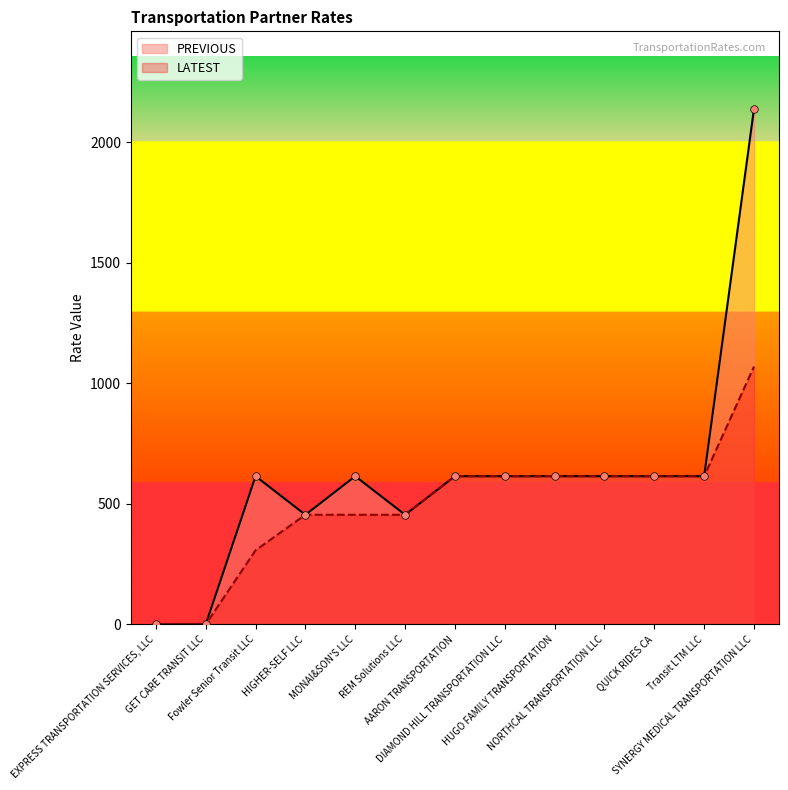

Which series reaches the minimum Y coordinate?

LATEST